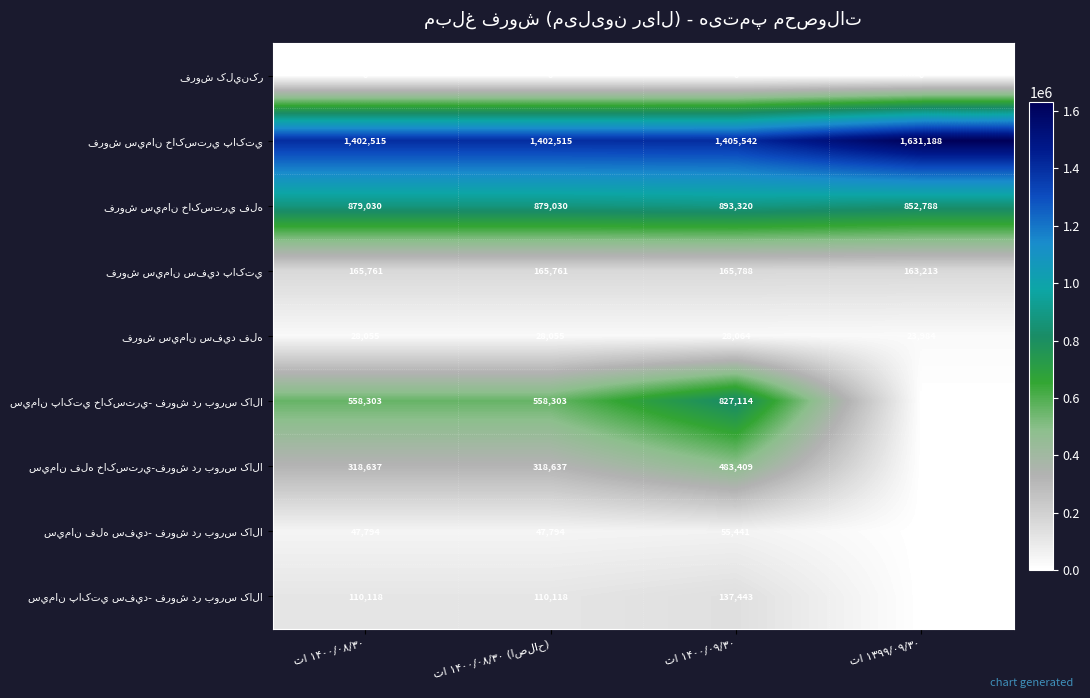

How many data points does each series have?

4